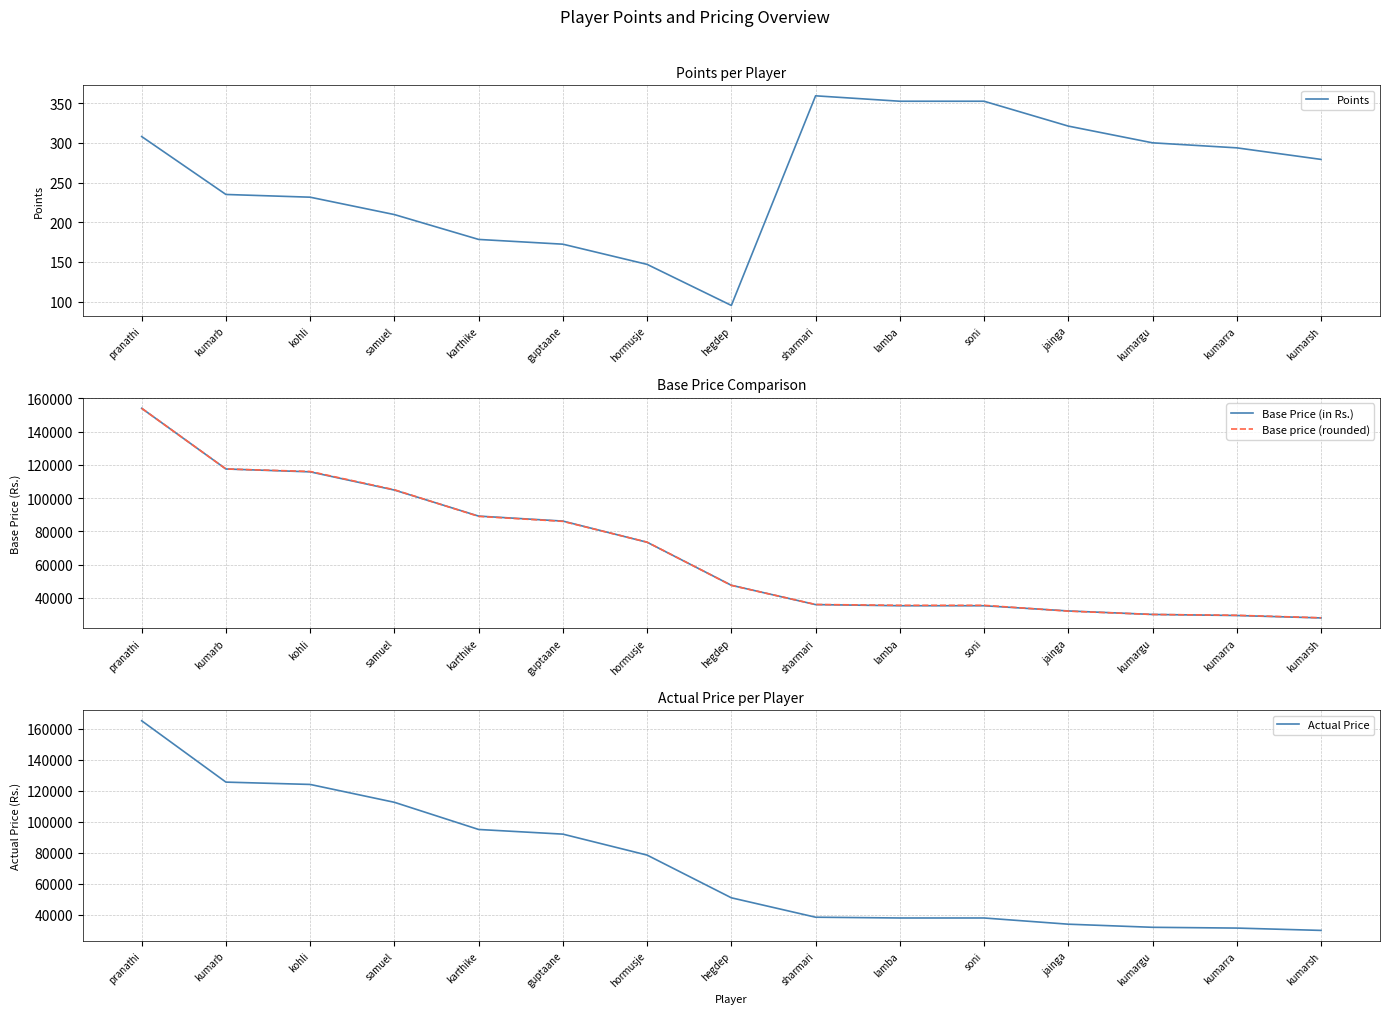

How many interior local valleys does the Points series have?

1